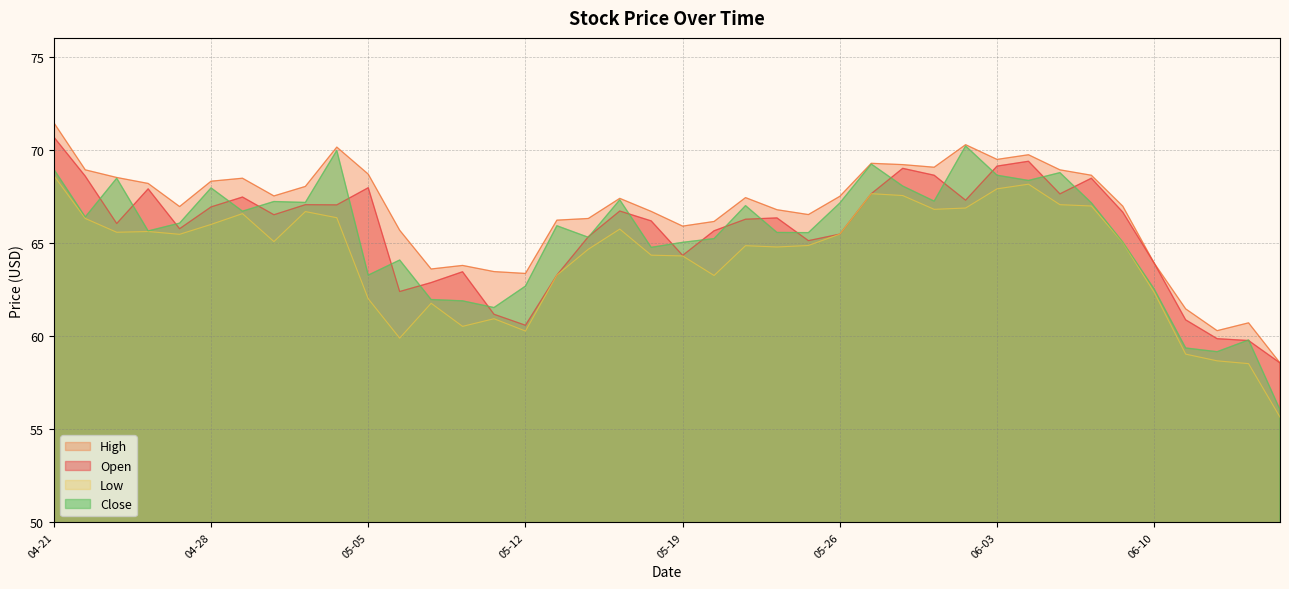

Rank the series by their maximum value, from highest to lowest.

High, Open, Close, Low